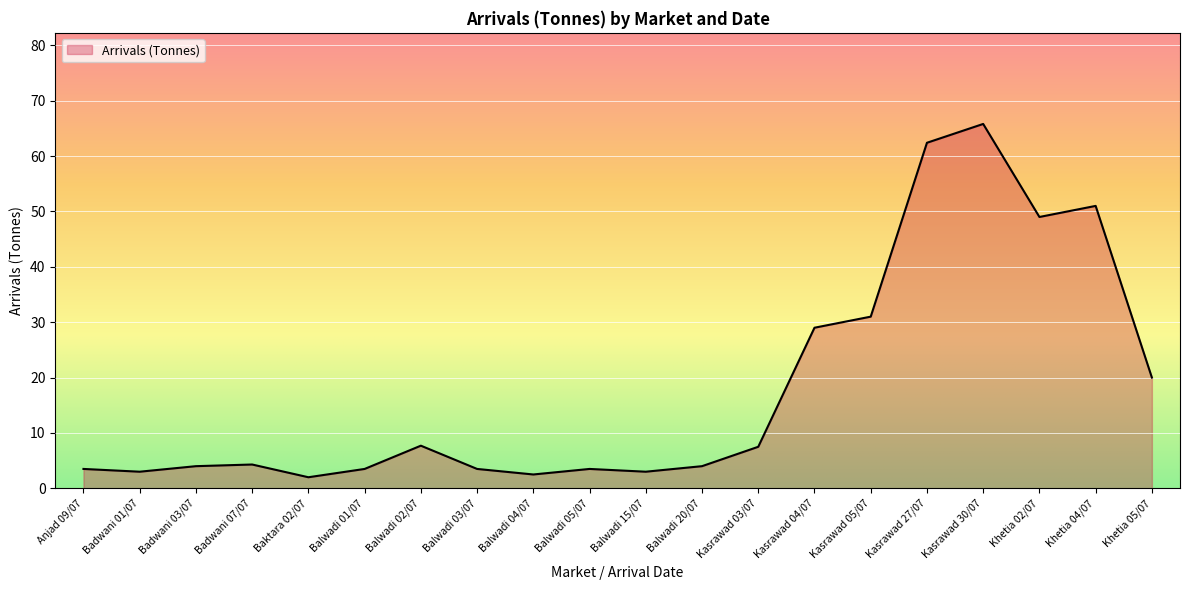

At which label is the value closest to 33?

Kasrawad 05/07